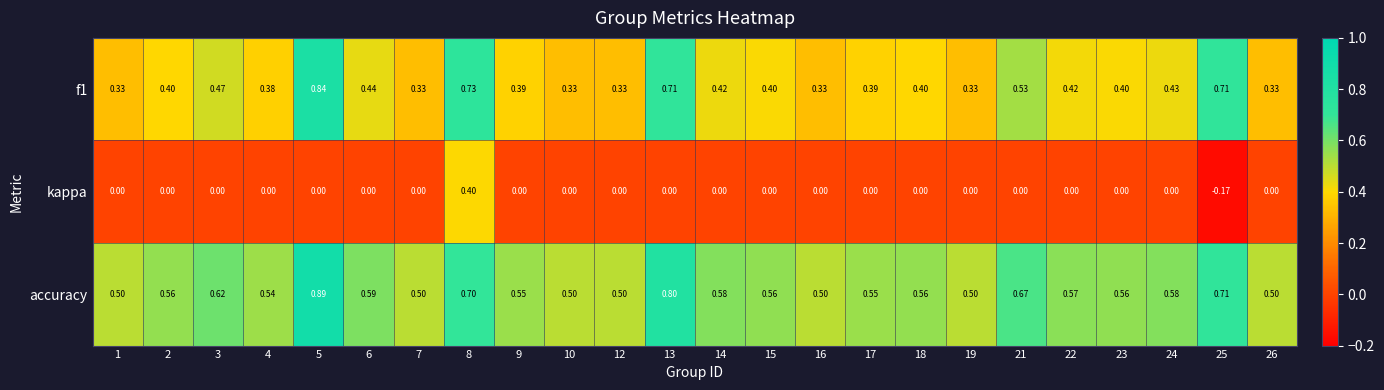

Is the value of accuracy at 18 greater than the value of kappa at 7?

Yes